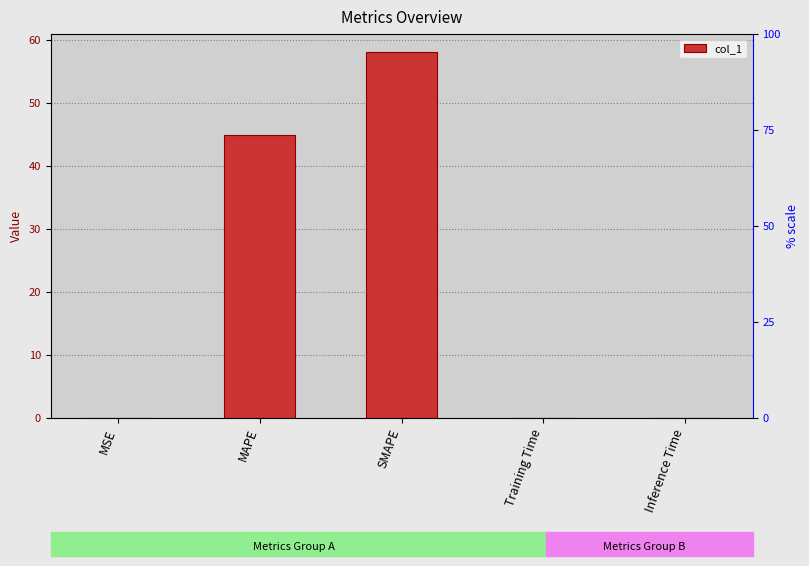

What is the average value?

20.6